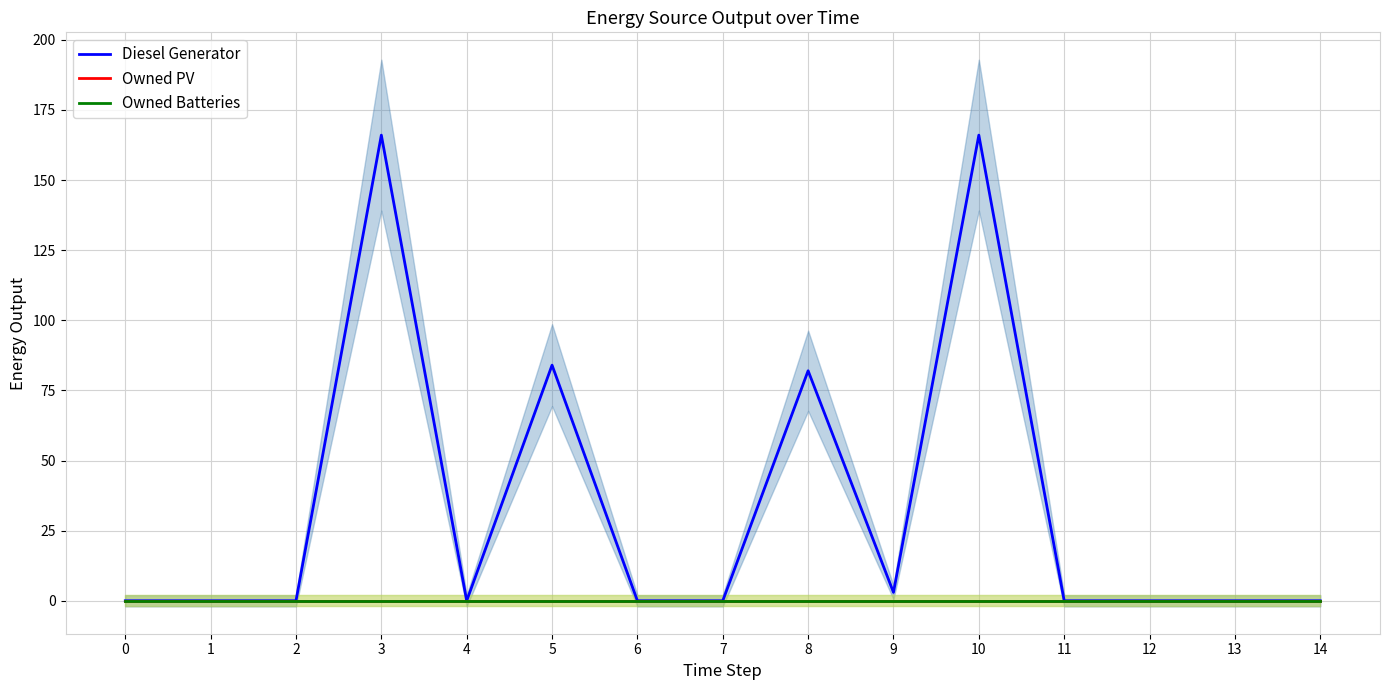

What is the sum of the Diesel Generator values at 10 and 6?

166.0